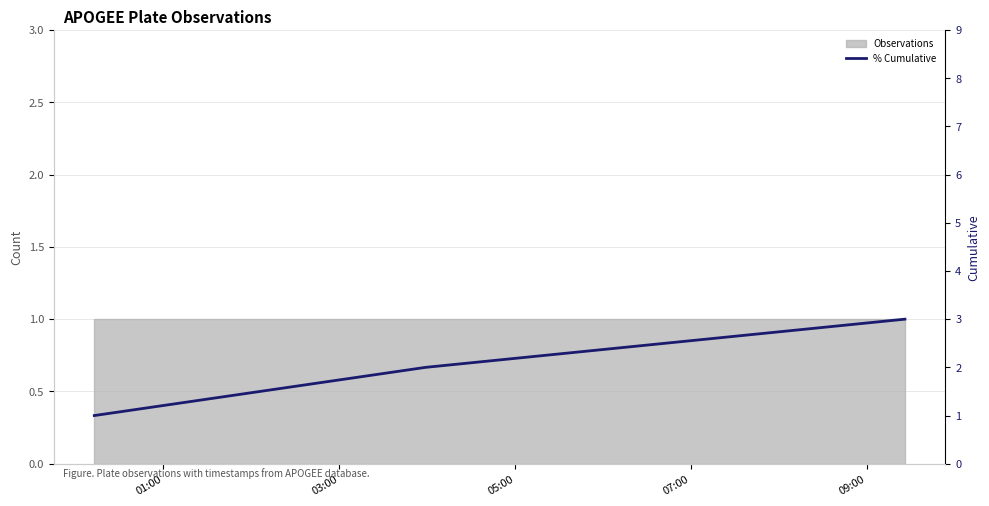

What is the value of the 3rd point from the left?

3